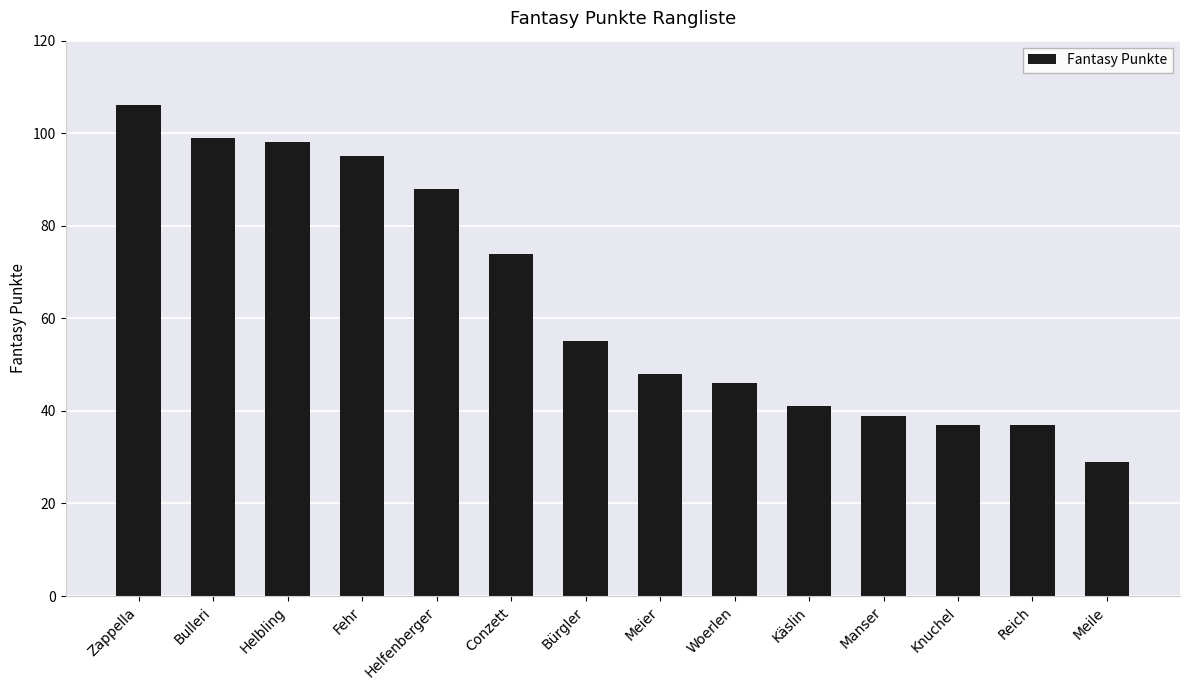

True or false: the data shows 37 at Reich.

True